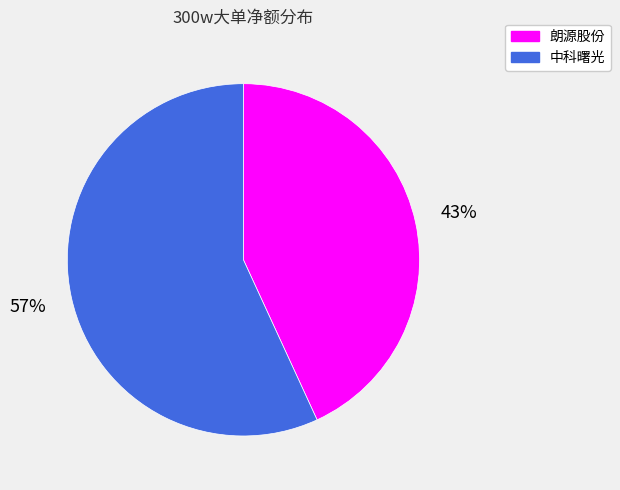

What is the largest slice in the pie chart?

中科曙光